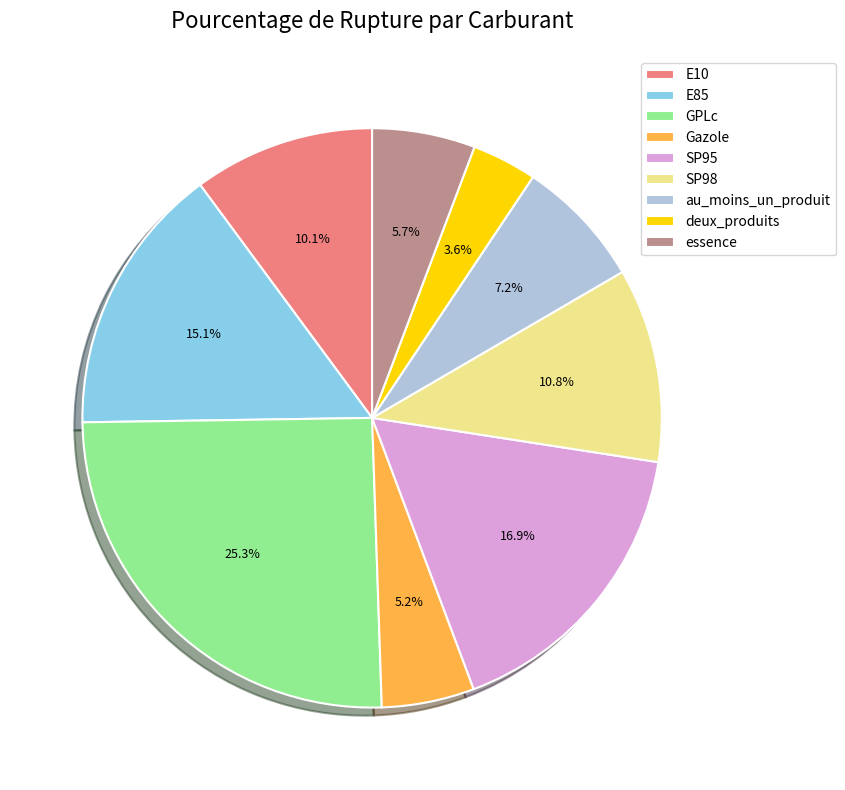

Is the sum of Gazole and E10 greater than half?

No